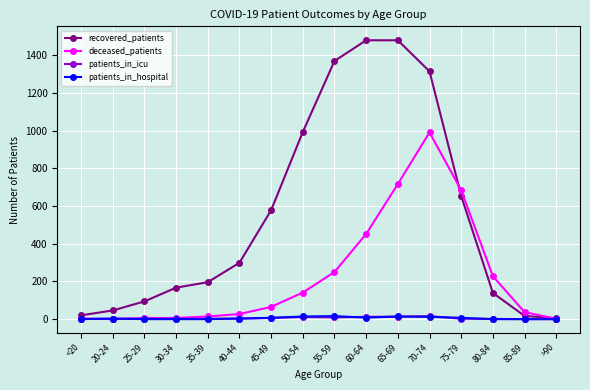

How many lines are shown in the chart?

4